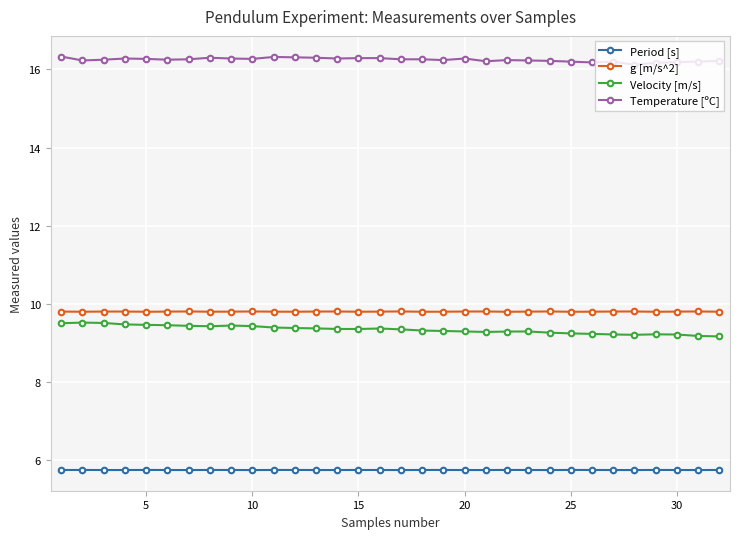

What is the value of the Period [s] point at the 17th from the left?

5.7